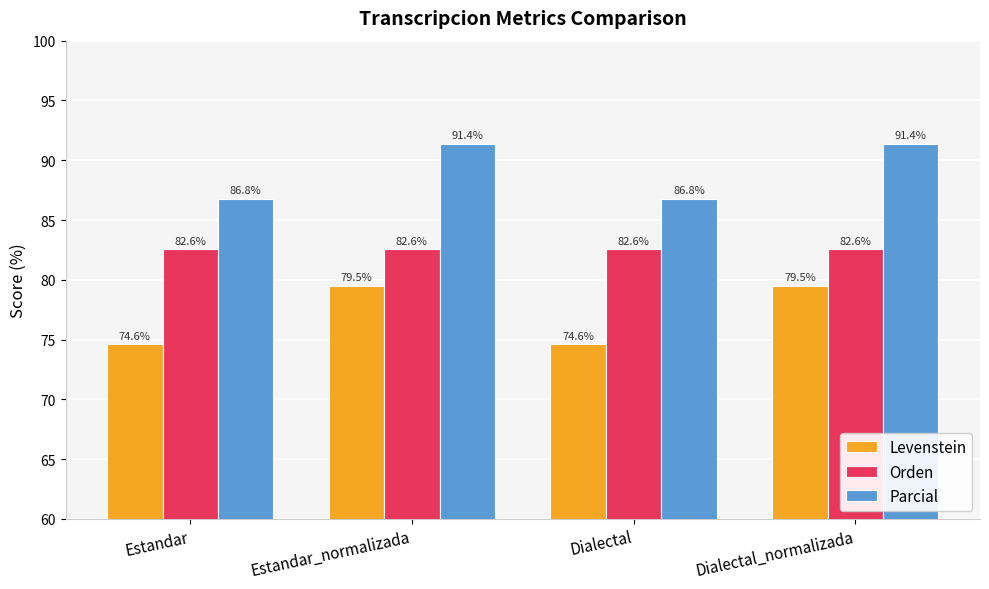

What is the label of the 1st bar from the right?

Dialectal_normalizada